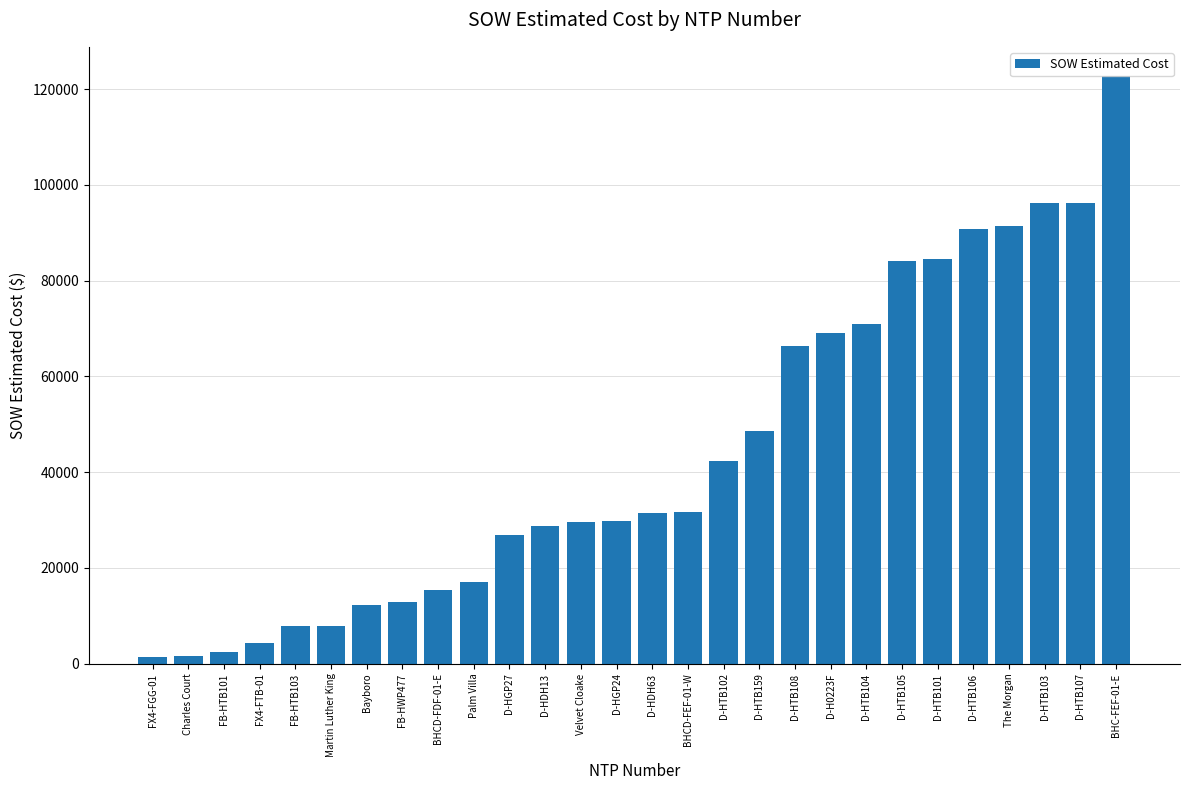

The value at FB-HTB103 is 7803.1. True or false?

True